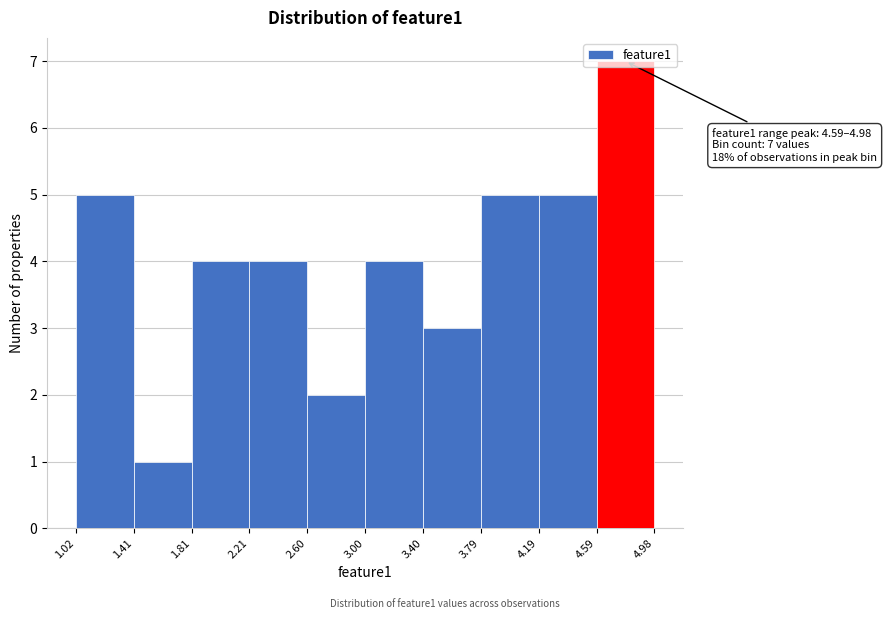

Over which range of the x-axis is the bar tallest?

4.59 to 4.98